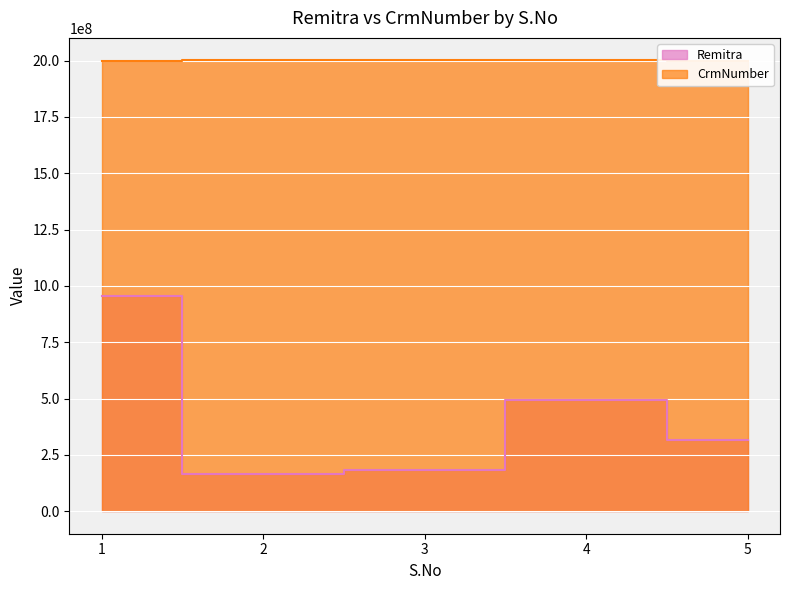

True or false: Remitra and CrmNumber cross at least once.

False